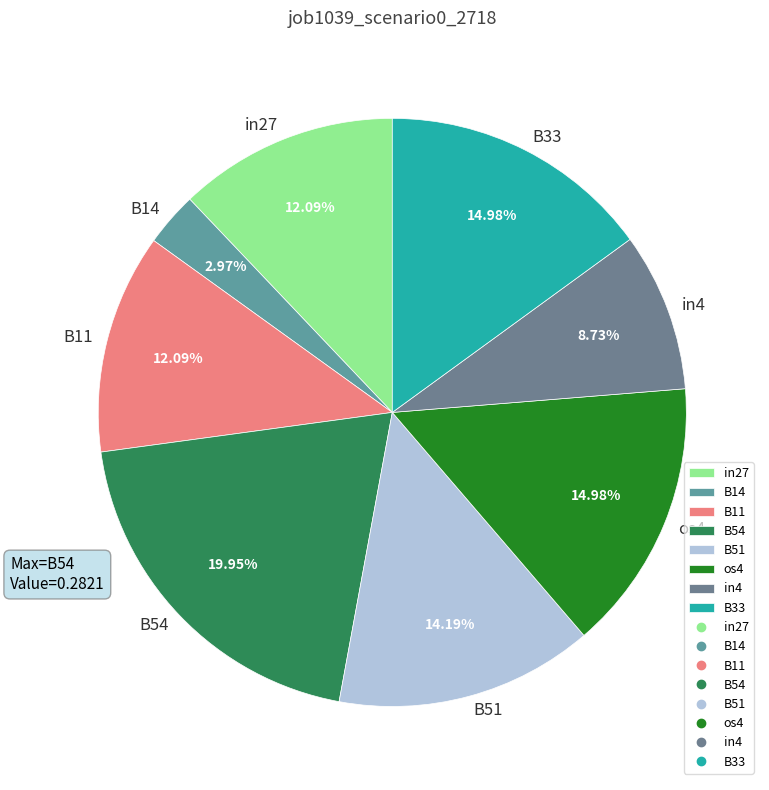

Between B33 and B54, which is larger?

B54